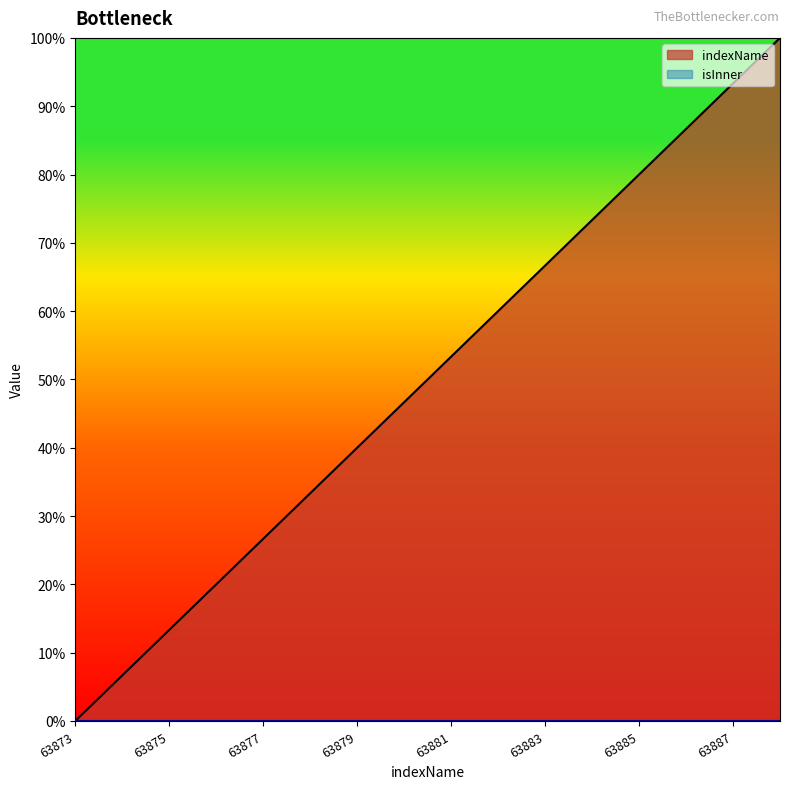

True or false: the data shows 0.3 at 63878.

True